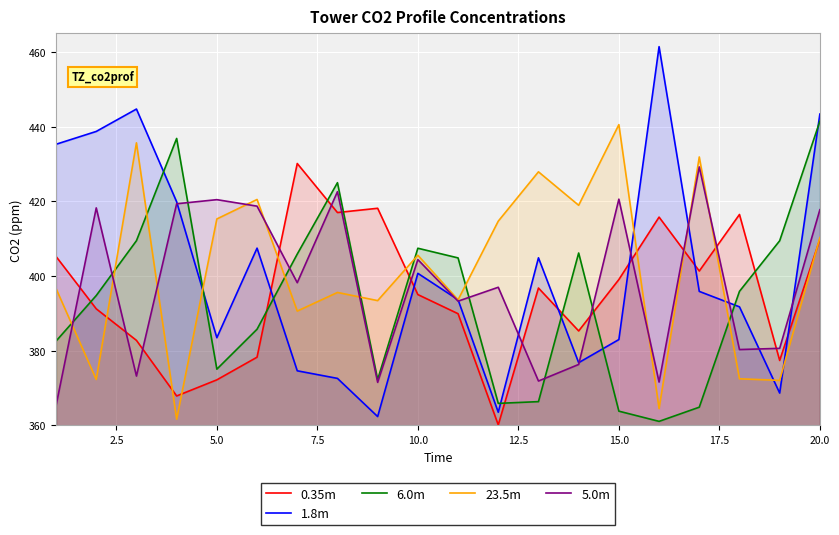

How many intersections are there between 1.8m and 0.35m?

6